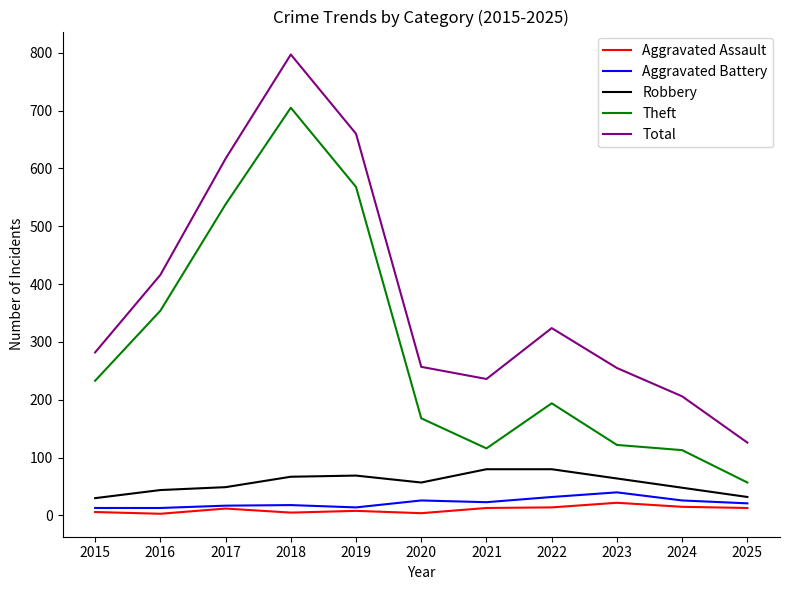

The value of Aggravated Battery at 2018 is 18. True or false?

True